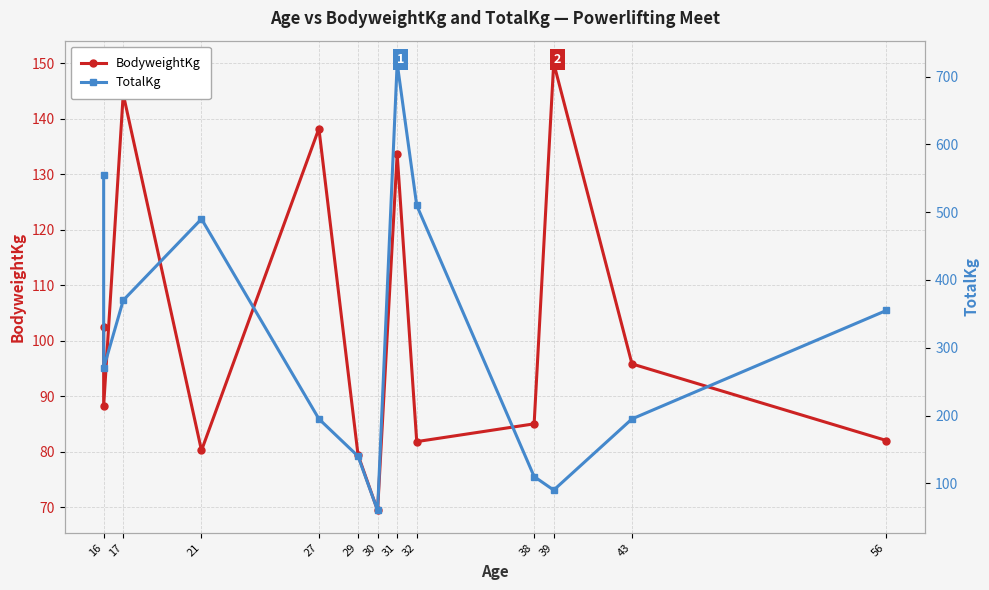

Which series ends up on top after the final intersection of TotalKg and BodyweightKg?

TotalKg